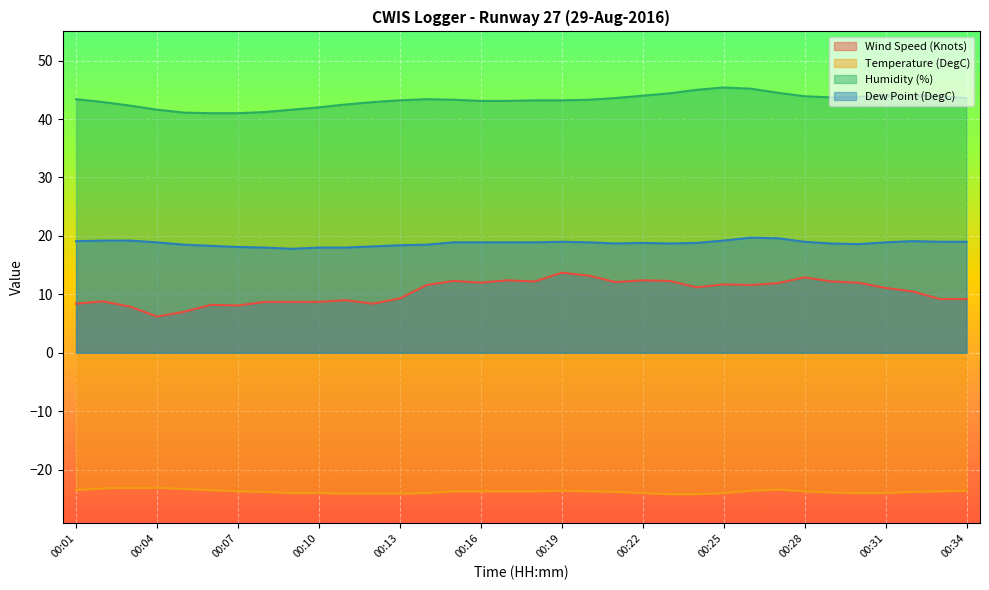

Which series has the widest spread of values?

Wind Speed (Knots)